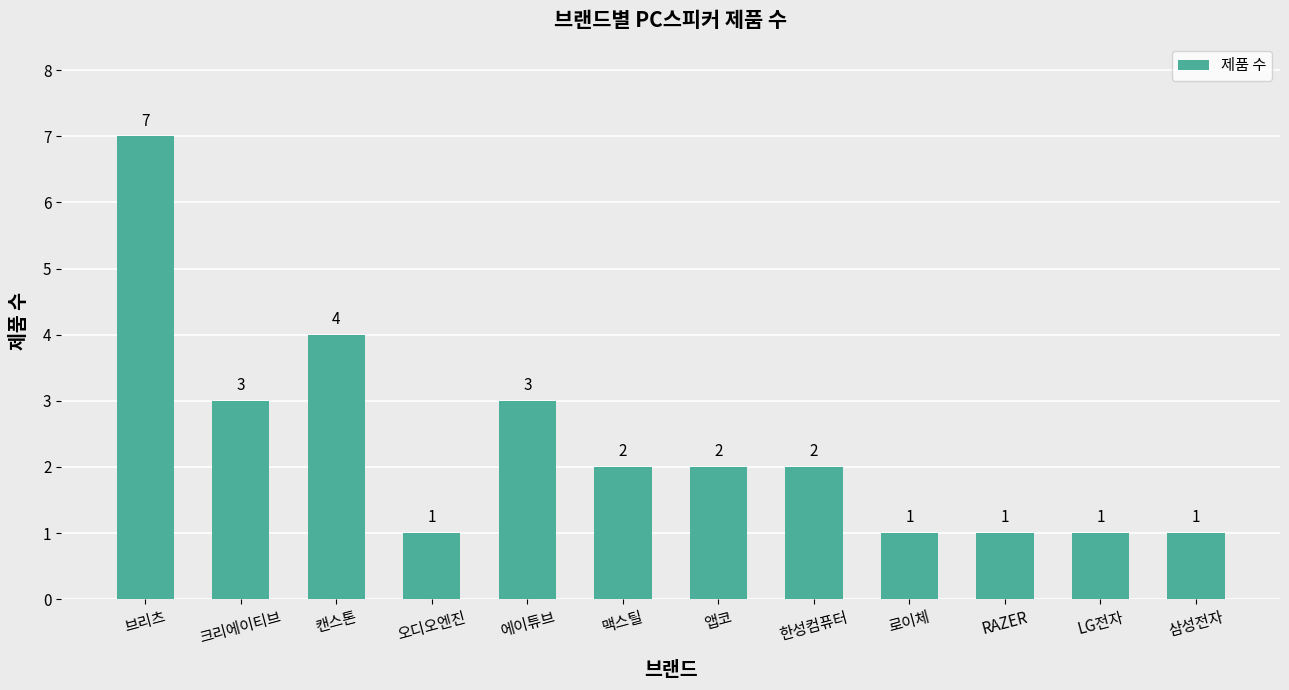

Is it true that the value at 맥스틸 is 2?

True